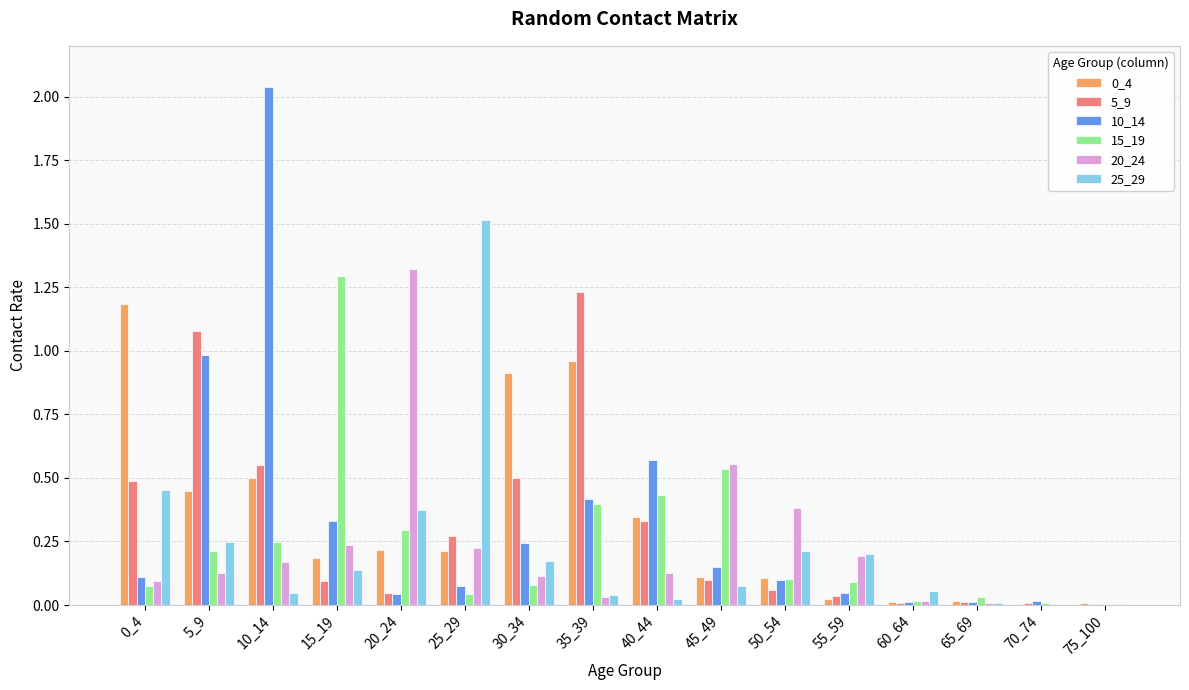

What is the total value across all series at 15_19?

2.3